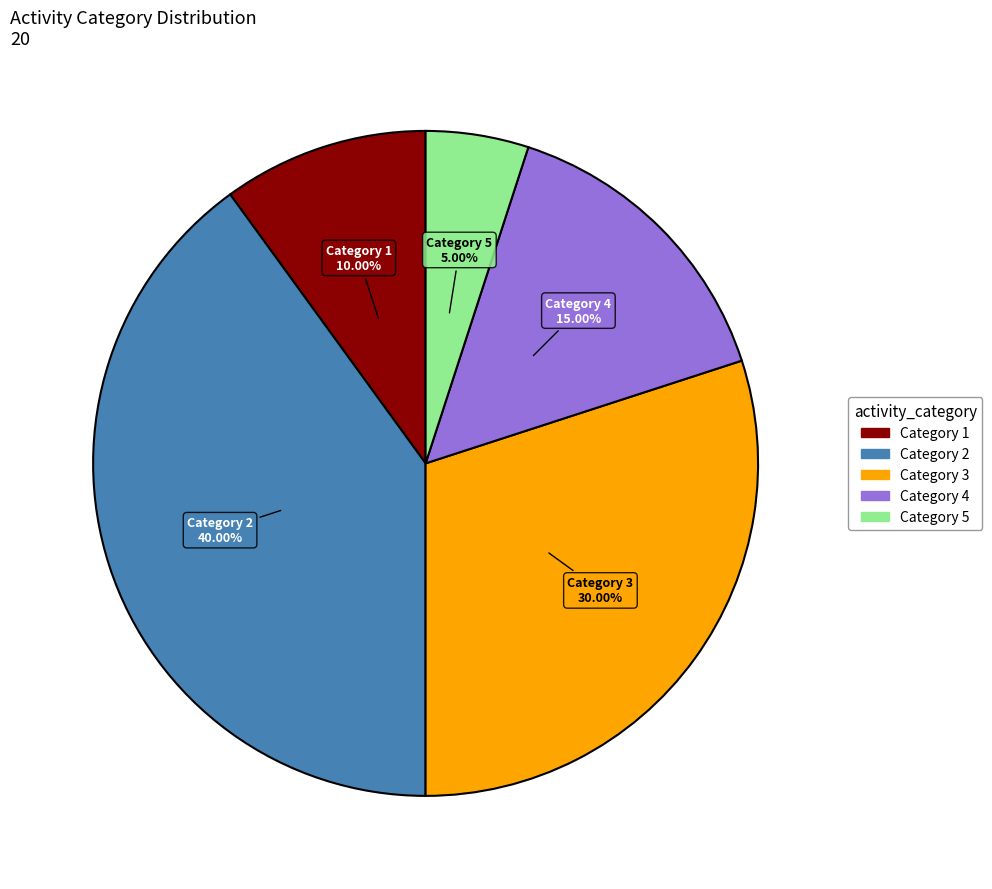

Is there a majority slice in this chart?

No